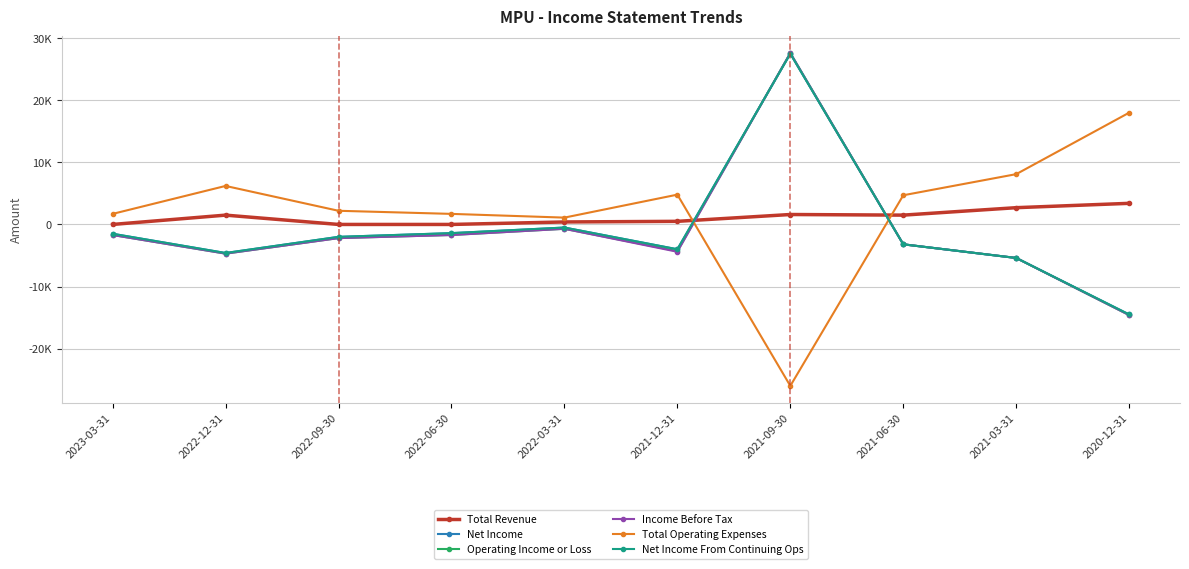

What is the average value of the Operating Income or Loss series?

-1090